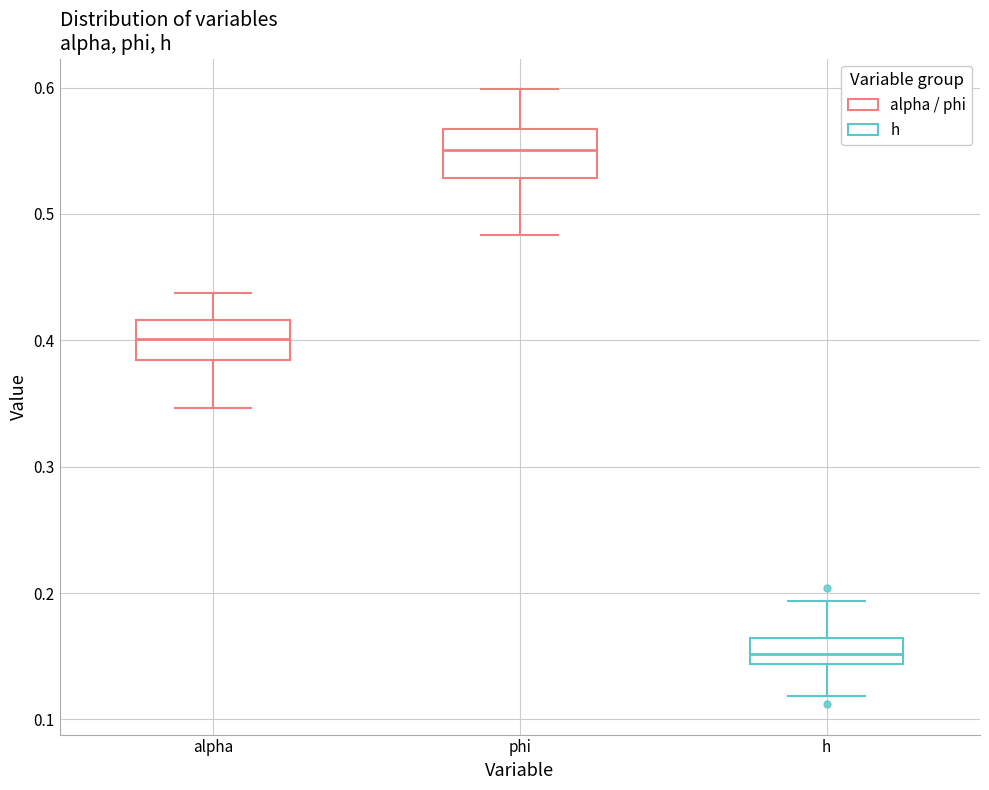

Reading left to right, transcribe this box plot: for each box, give where its median line is, the range the box spans, and where its two whiskers end, as read against the y-axis. The values are not printed on the chart, so give them approximately, as read against the axis.

alpha: median 0.40, box 0.38 to 0.42, whiskers 0.35 to 0.44
phi: median 0.55, box 0.53 to 0.57, whiskers 0.48 to 0.60
h: median 0.15, box 0.14 to 0.16, whiskers 0.12 to 0.19